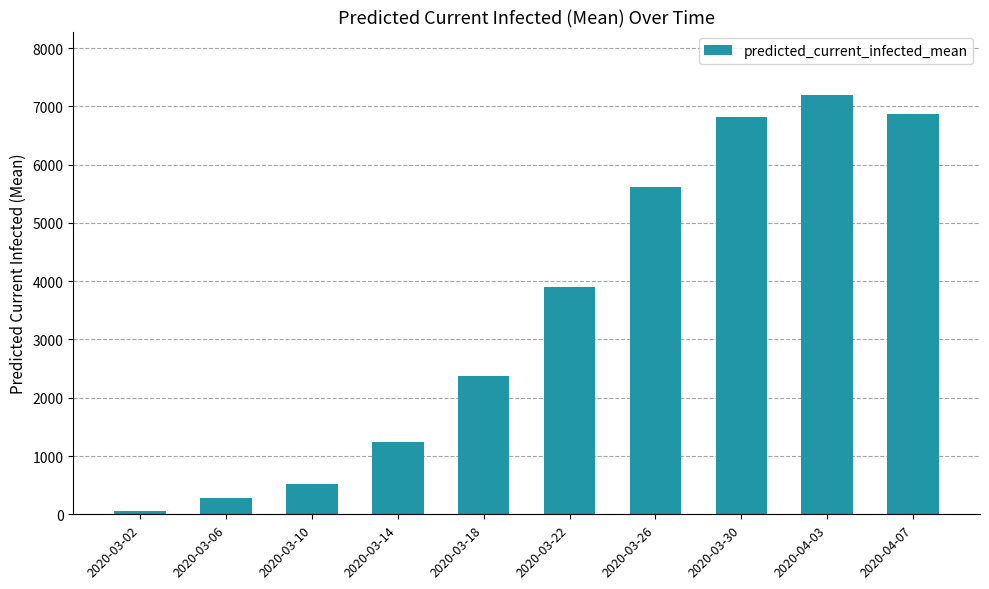

Reading right to left, what are all the values shown in this chart?

6869	7204	6821	5614	3909	2369	1242	516	286	57